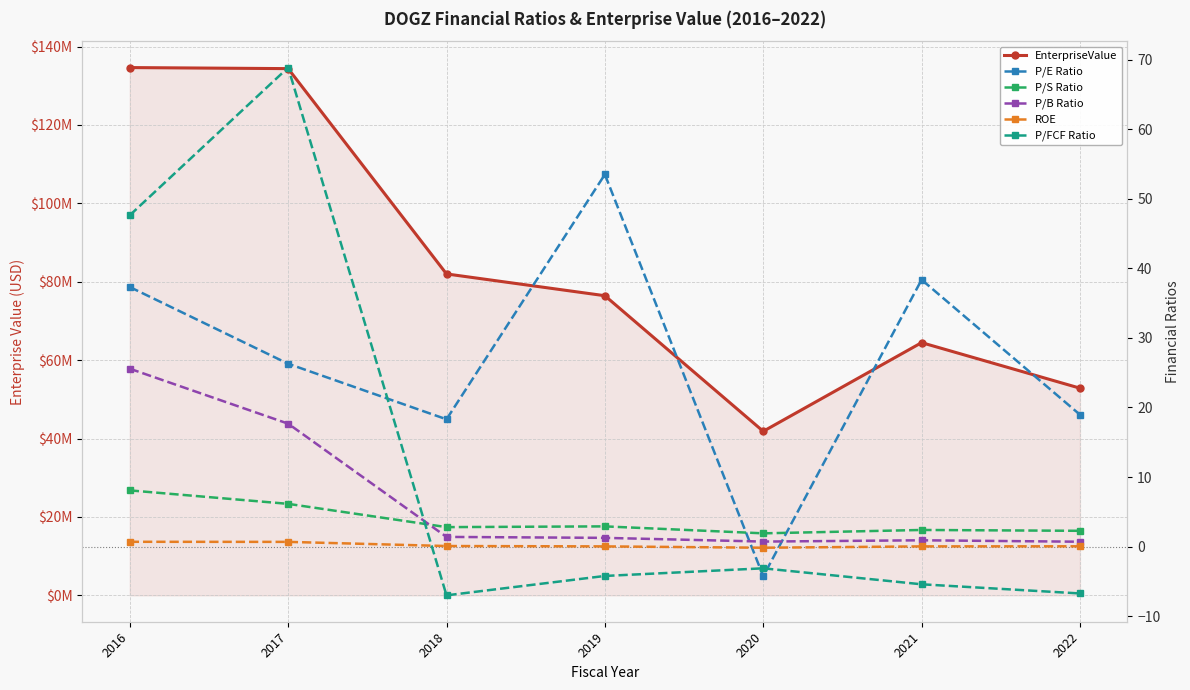

What is the maximum value shown in the chart?

134636778.0